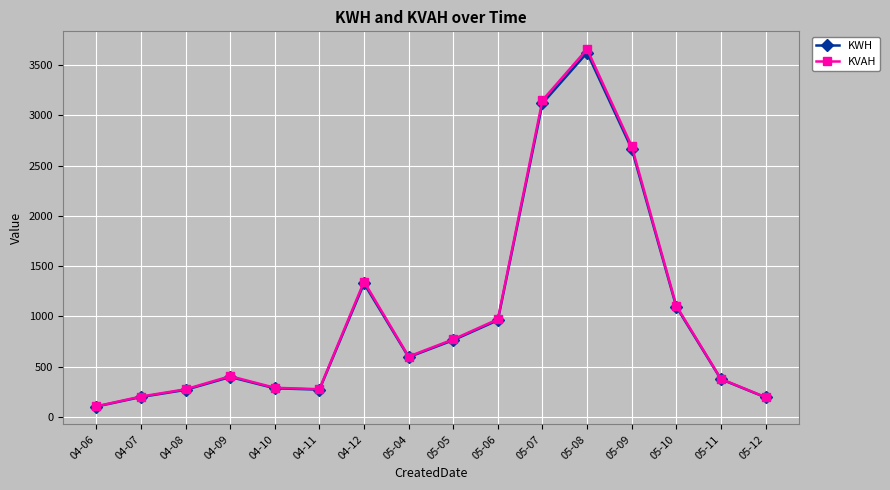

Which series has the largest range (max minus min)?

KVAH